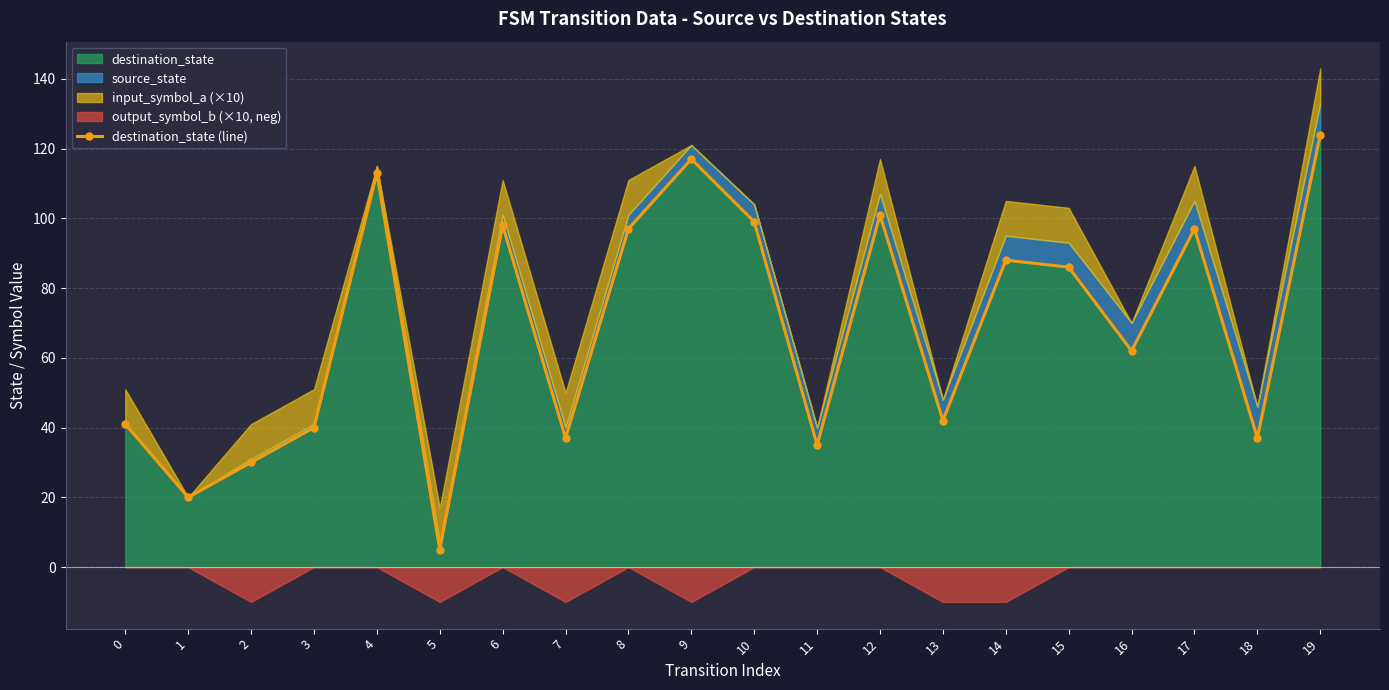

What is the value of the 15th point from the left?

88